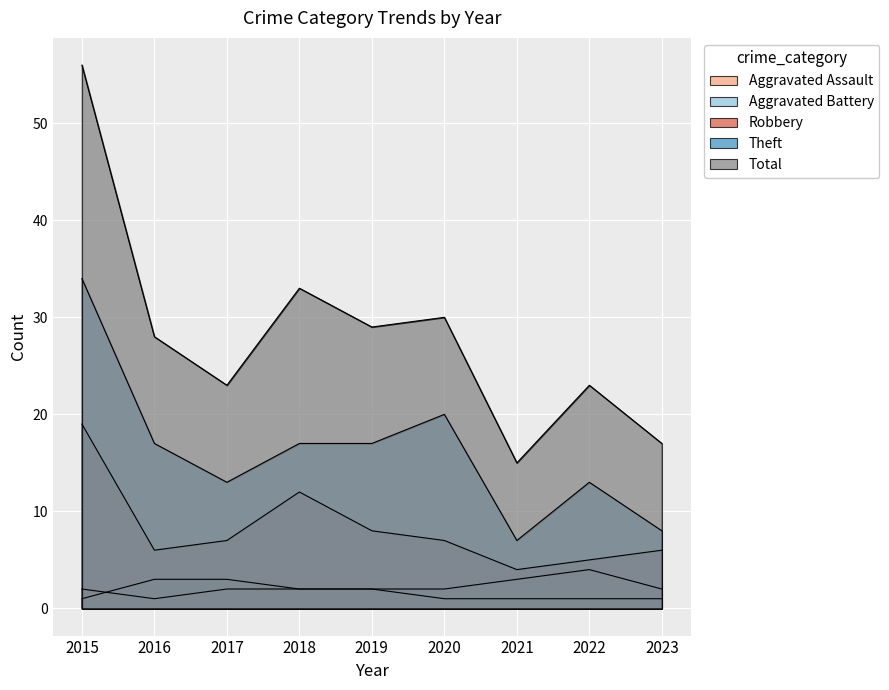

How many data points in Aggravated Battery are above 2?

4